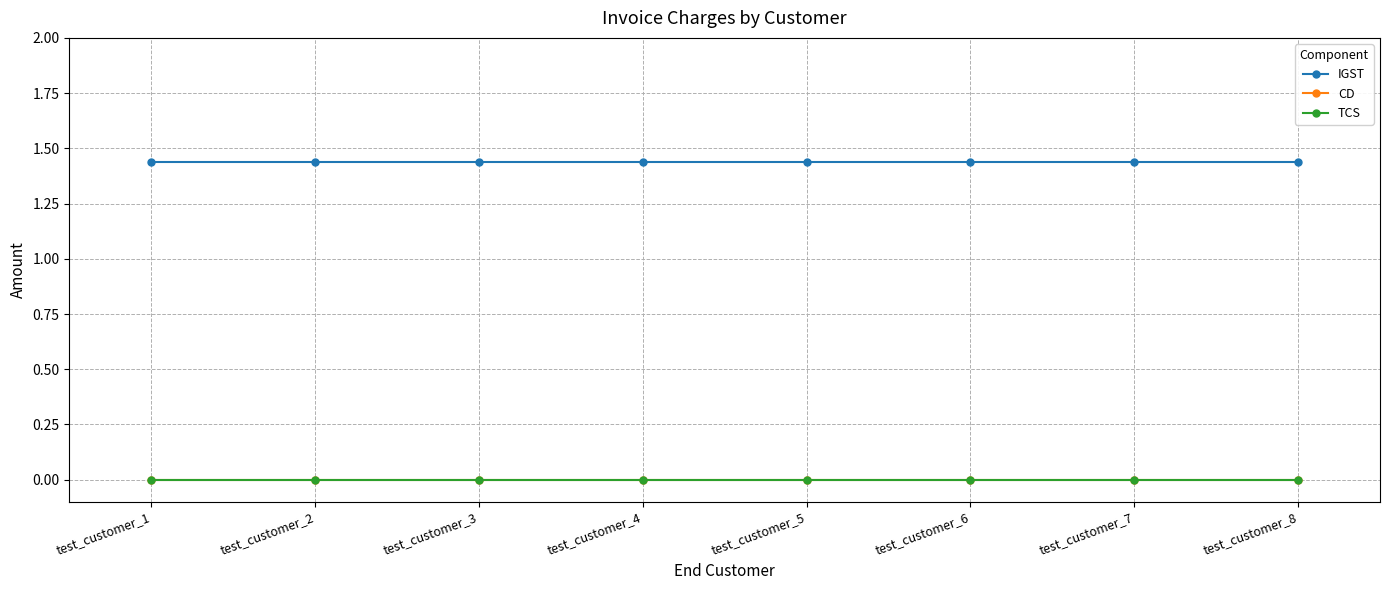

At which category is the sum across all series the highest?

test_customer_1